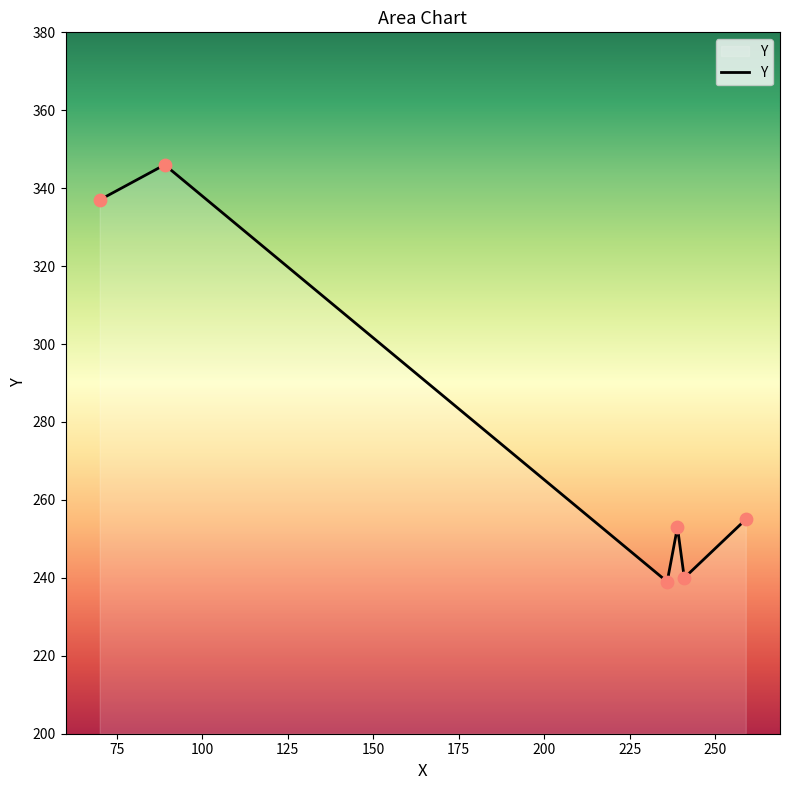

True or false: there are more than 0 points higher than both neighbors.

True